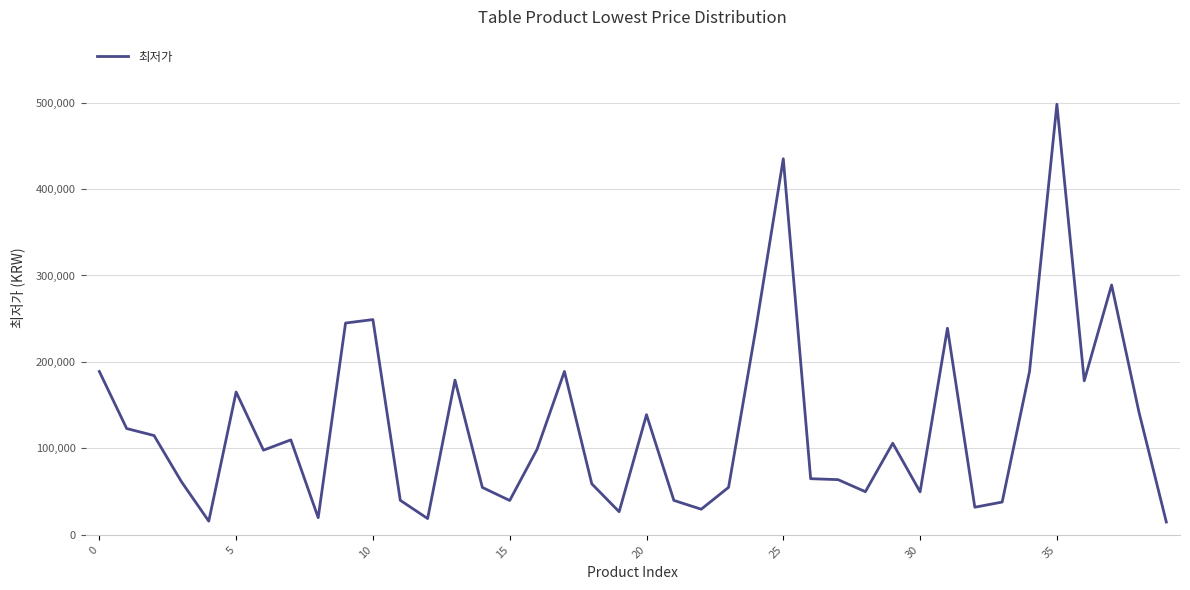

What is the greatest value displayed?

498000